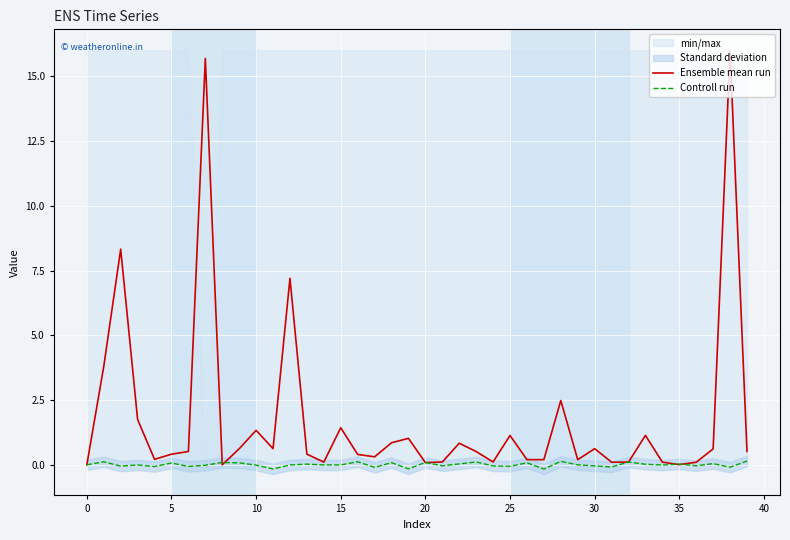

At which category does the chart reach its minimum across all series?

27